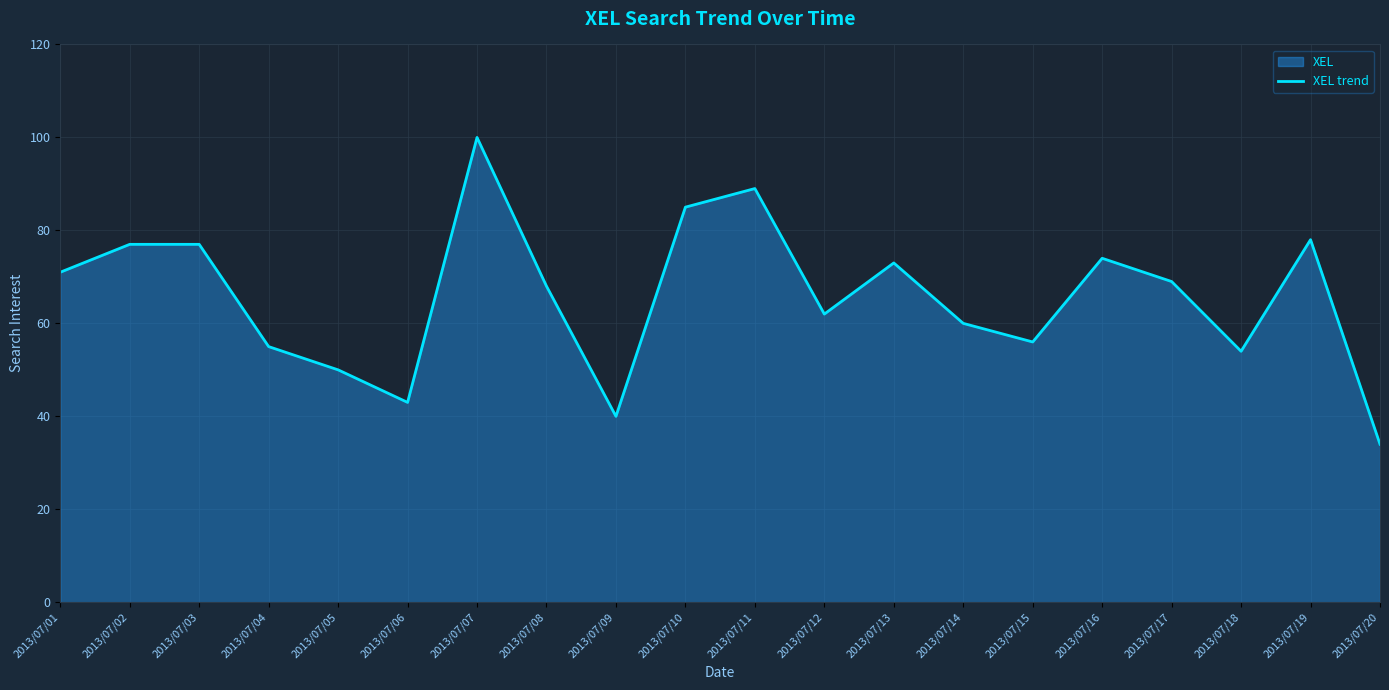

Reading left to right, transcribe all the data shown in this chart.

71	77	77	55	50	43	100	68	40	85	89	62	73	60	56	74	69	54	78	34